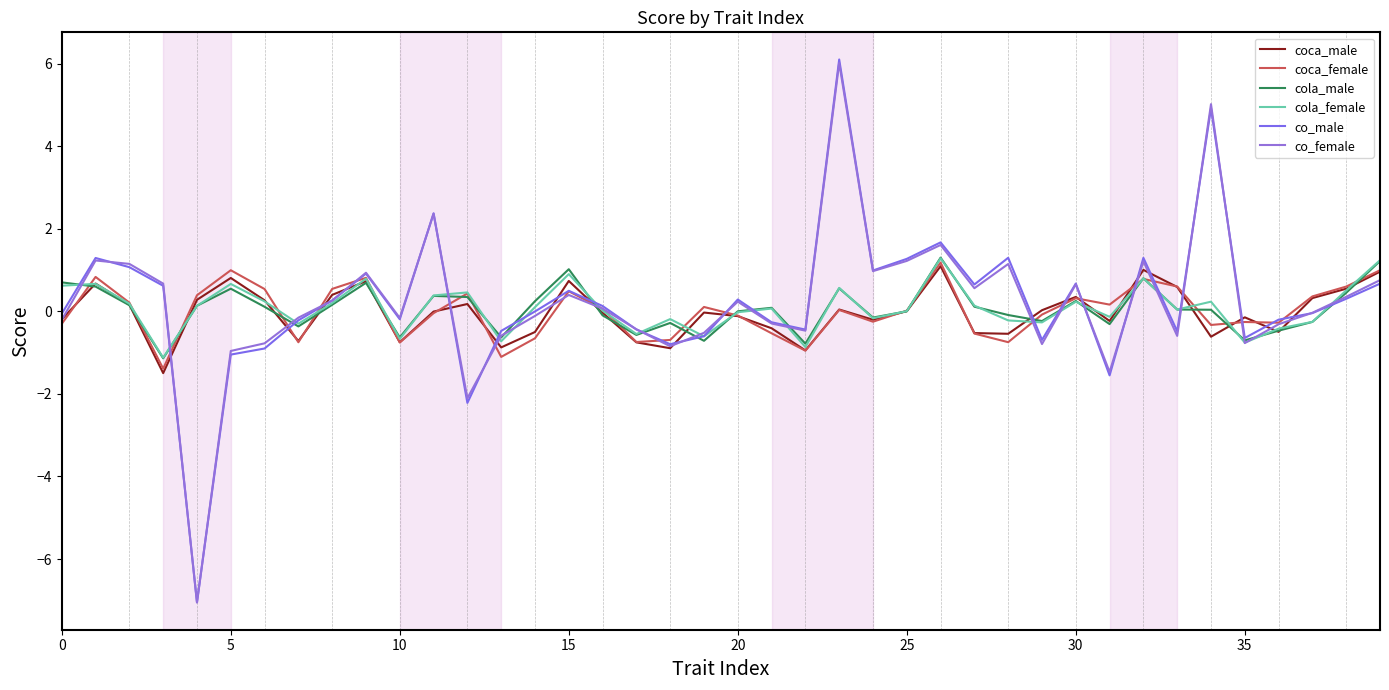

What is the label of the 37th point from the left?

36